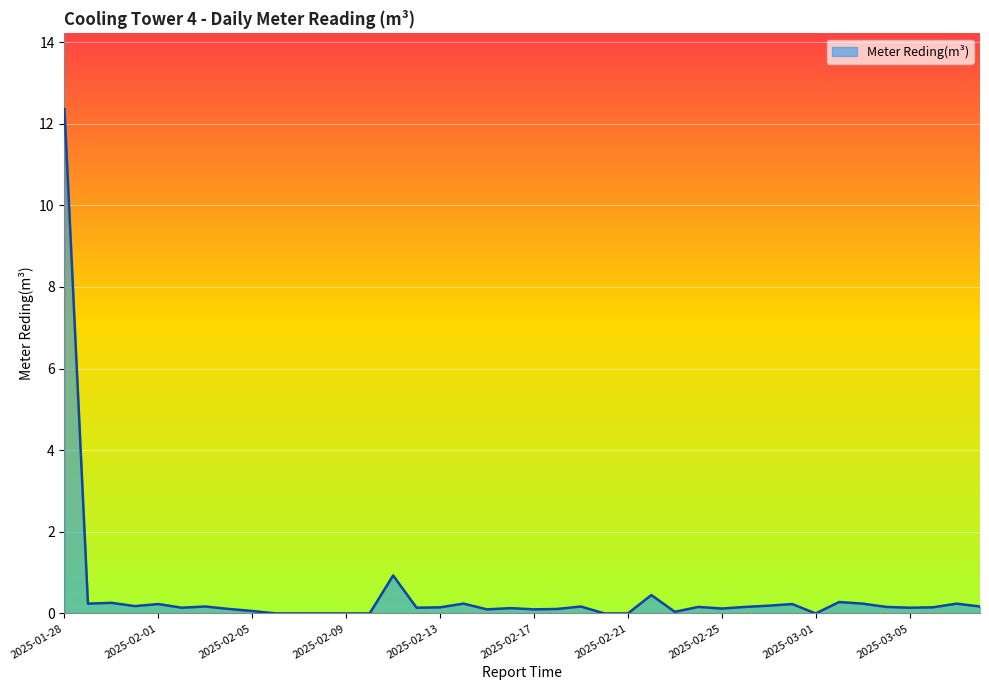

What is the greatest value displayed?

12.4